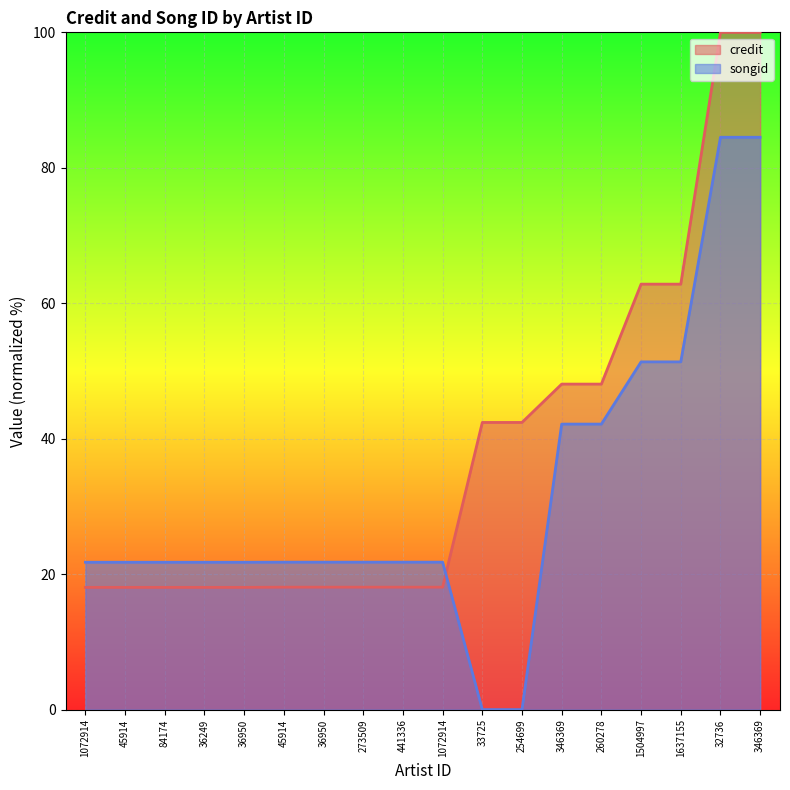

Read the credit value at 1504997.

62.8